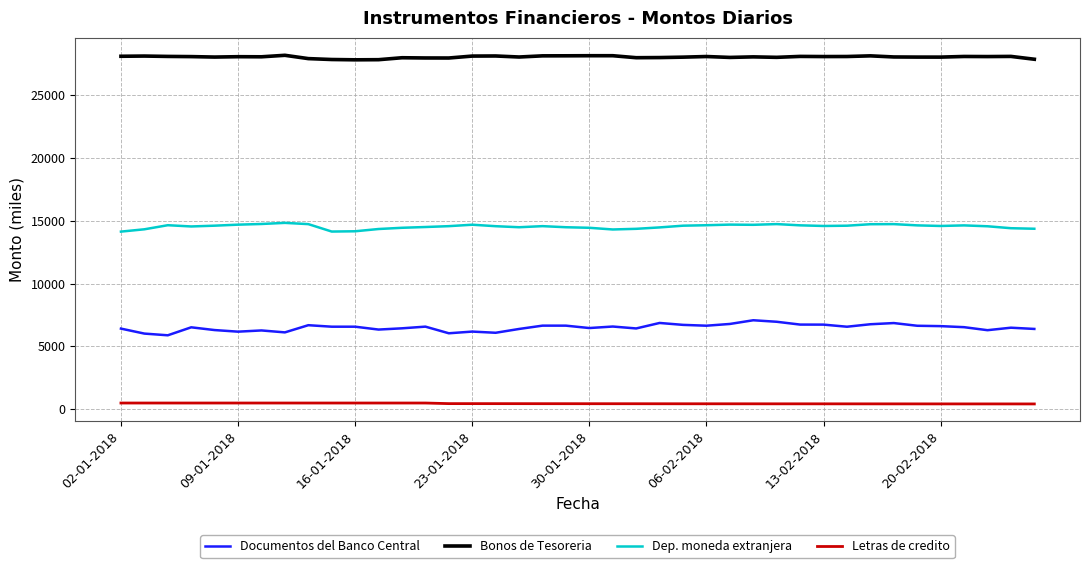

Which series has the widest spread of values?

Documentos del Banco Central